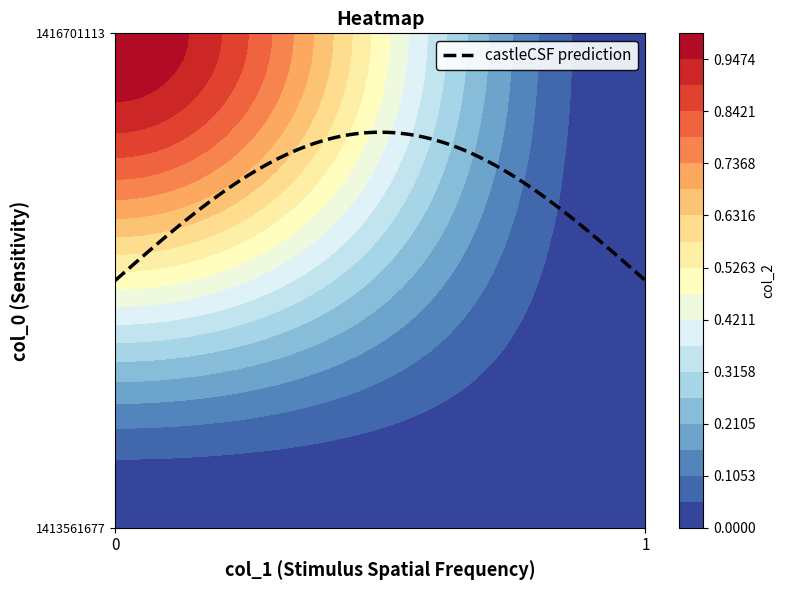

Is the value of 1416701113 at 0 greater than the value of 1413561677 at 1?

Yes